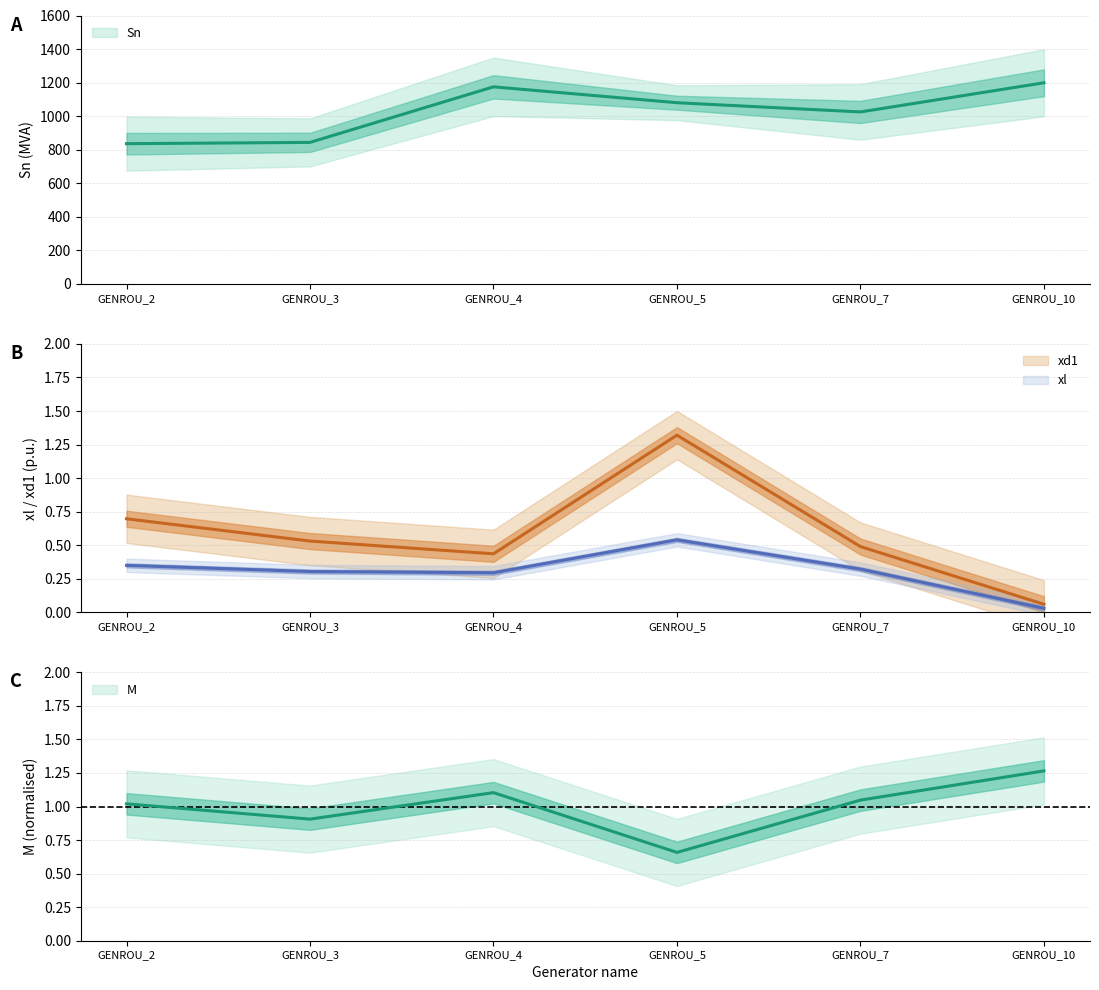

Which series has the largest range (max minus min)?

Sn